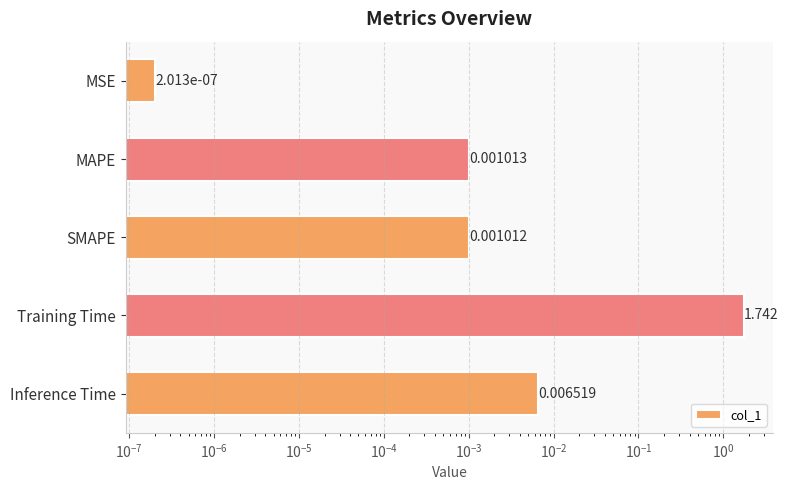

Reading left to right, extract all data points from this chart.

0.0	0.0	0.0	1.7	0.0